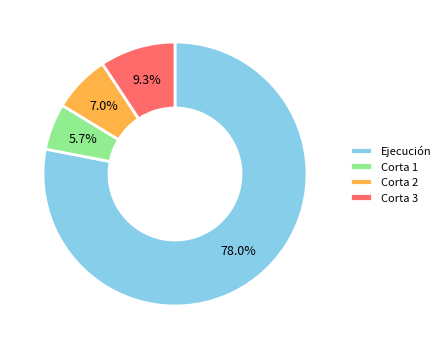

Does Corta 2 represent more than half of the total?

No